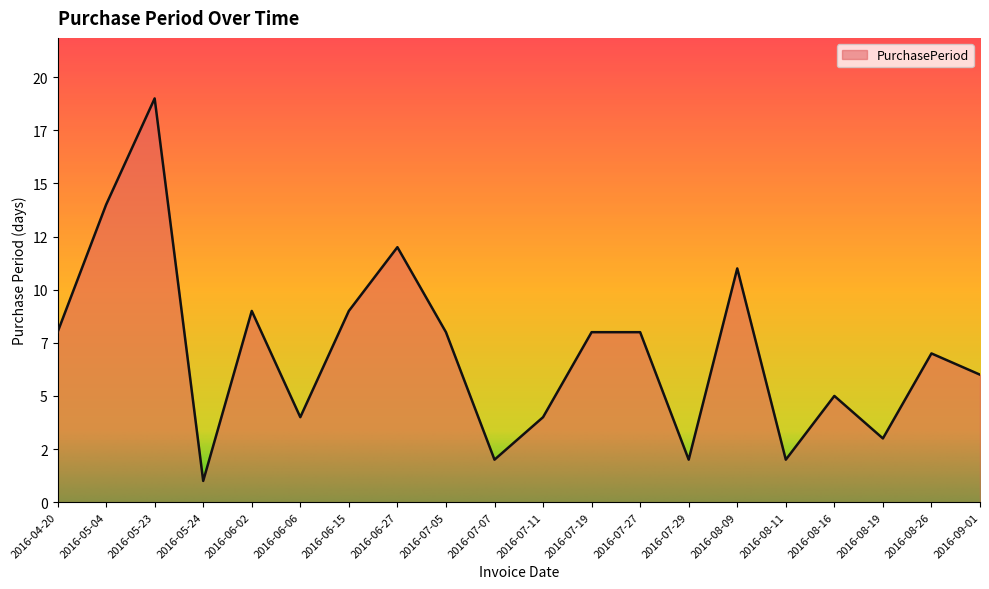

At which label does the data first exceed 8?

2016-05-04